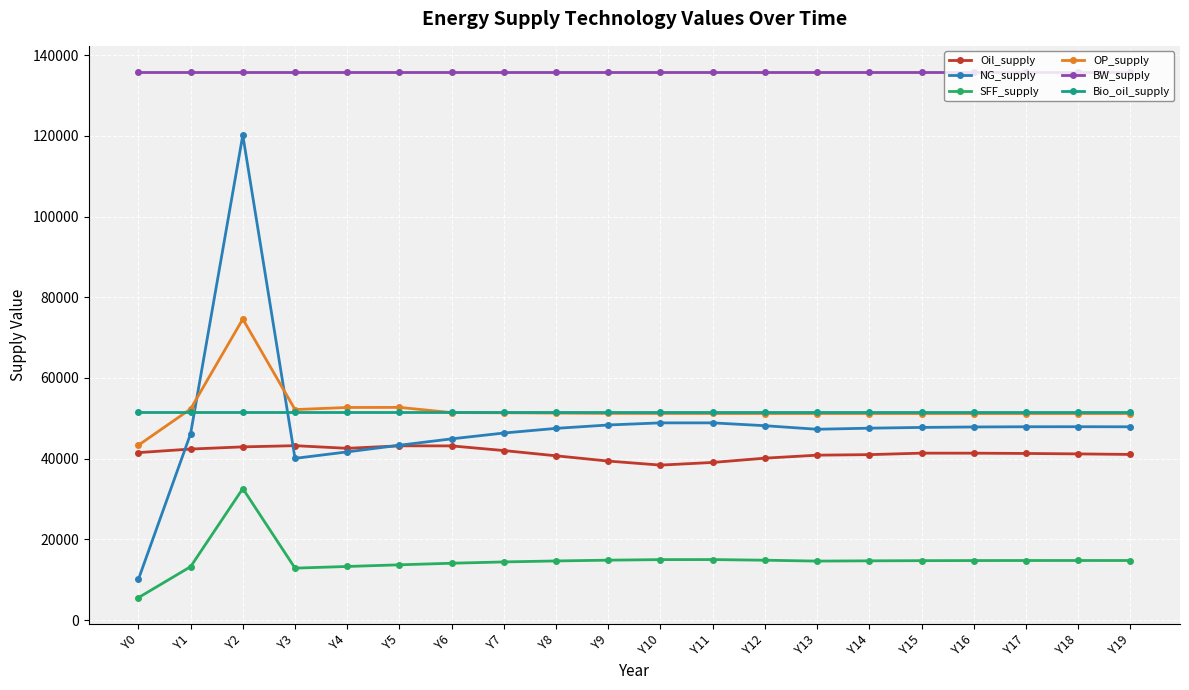

At which category is the sum across all series the highest?

Y2